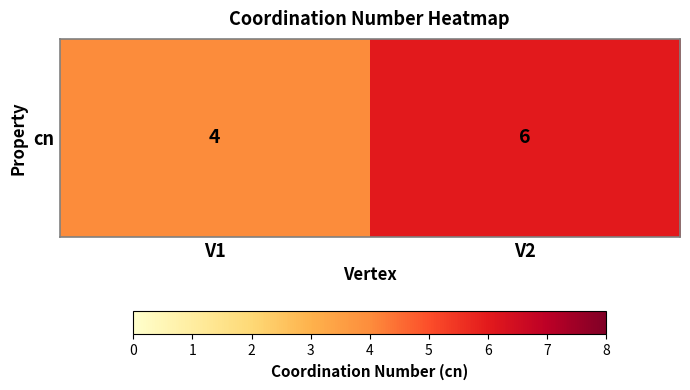

At which label is the value closest to 5?

V1